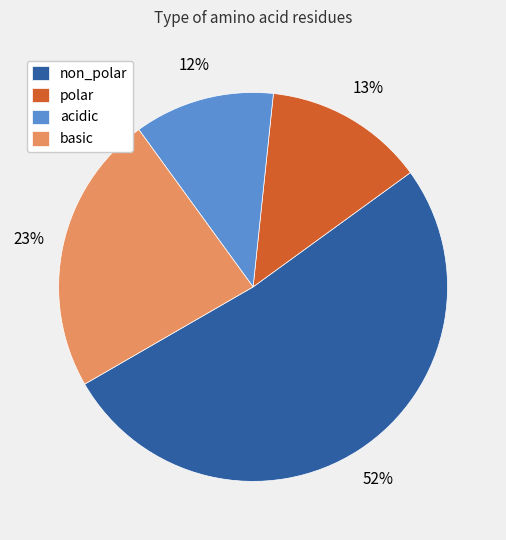

How many slices are in this pie chart?

4